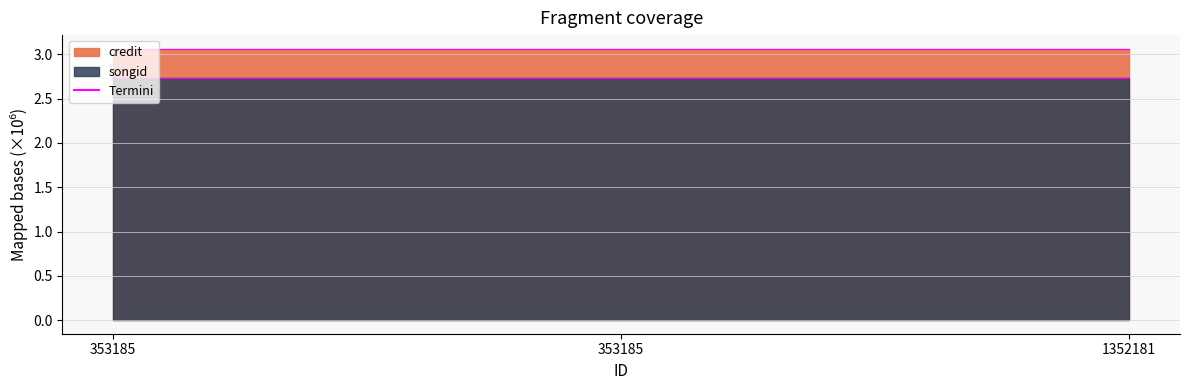

What is the total value across all series at 1352181?

5.8